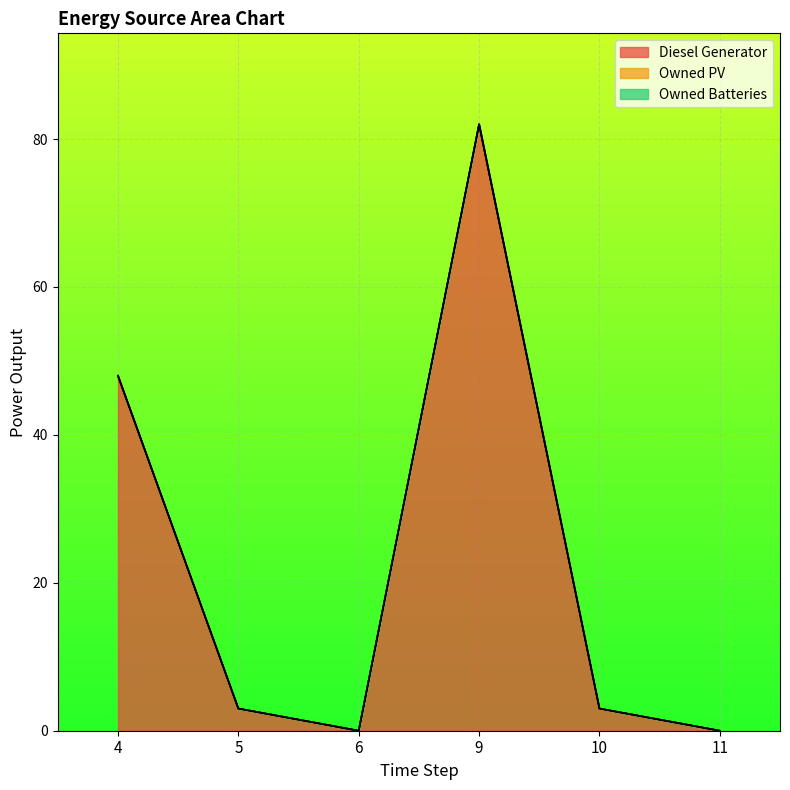

What are all the series names shown in the legend?

Diesel Generator, Owned PV, Owned Batteries